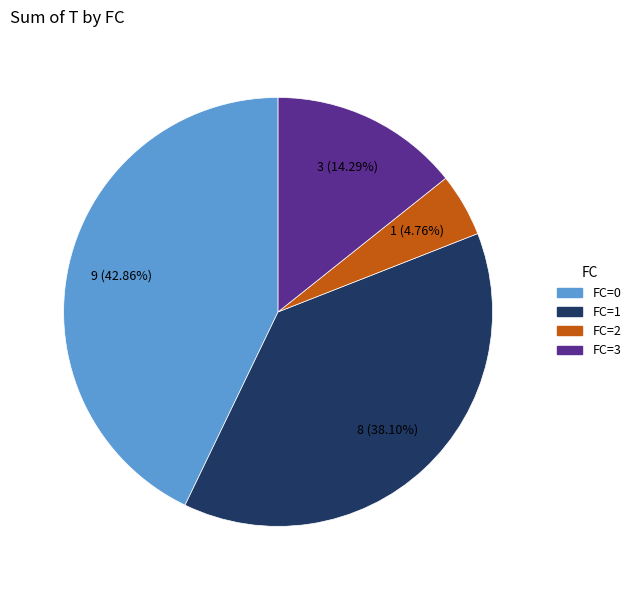

How many slices are in this pie chart?

4